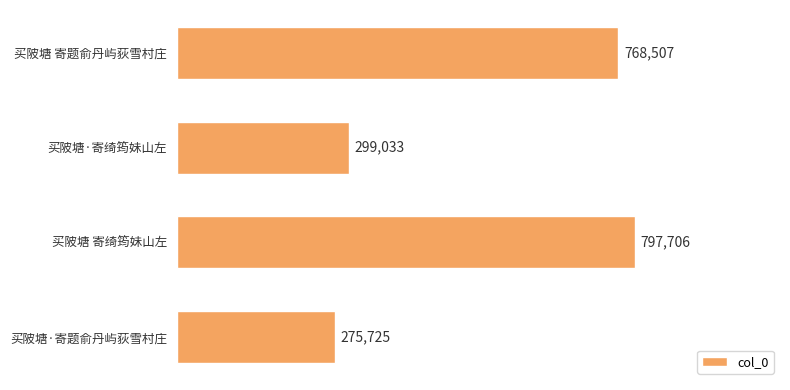

Read the value at 买陂塘 寄题俞丹屿荻雪村庄.

768507